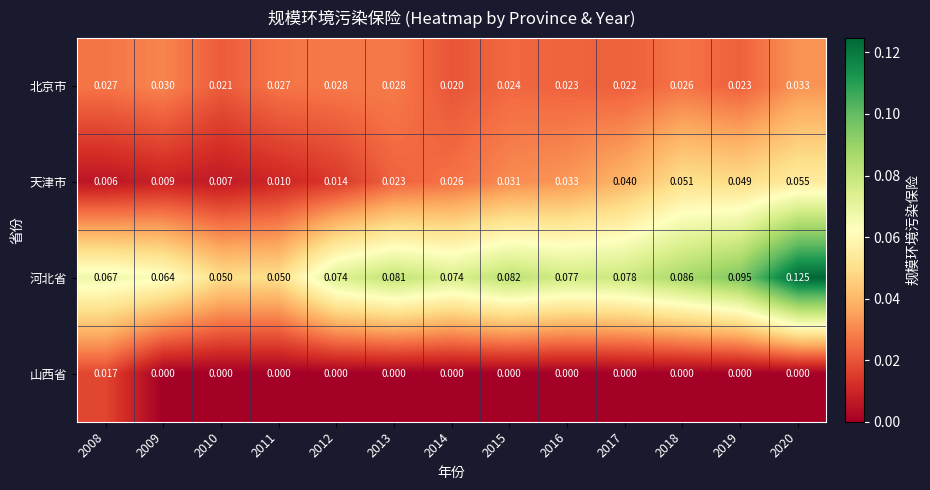

List the series in order of their peak value, highest first.

河北省, 天津市, 北京市, 山西省